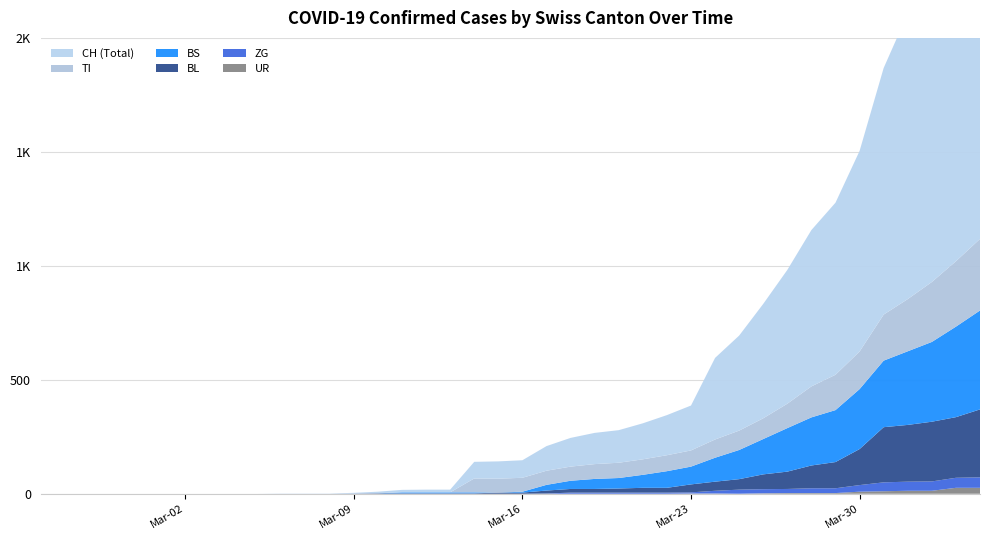

Reading left to right, what are all the values shown in this chart?

CH: 0	0	0	0	0	0	0	0	0	0	1	1	1	3	7	11	12	12	73	76	77	108	126	137	143	158	176	197	358	417	502	587	686	755	880	1082	1253	1464	1570	1725
TI: 0	0	0	0	0	0	0	0	0	0	0	0	0	0	0	0	0	0	61	61	61	62	62	65	67	68	70	71	80	85	91	107	136	155	165	202	229	263	287	314
BS: 0	0	0	0	0	0	0	0	0	0	0	0	0	0	0	4	4	4	4	0	4	25	36	44	46	57	73	78	105	128	155	191	211	228	263	292	323	350	397	434
BL: 0	0	0	0	0	0	0	0	0	0	0	0	0	1	2	2	2	2	2	5	5	13	16	16	18	21	21	35	40	46	65	76	100	115	158	242	249	262	266	298
ZG: 0	0	0	0	0	0	0	0	0	0	0	0	0	0	0	0	0	0	0	0	0	1	5	5	5	5	5	5	12	18	18	18	21	21	29	39	40	41	44	46
UR: 0	0	0	0	0	0	0	0	0	0	0	0	0	0	0	0	0	0	0	0	0	0	0	0	0	0	0	1	1	0	2	3	3	3	9	11	13	13	26	26